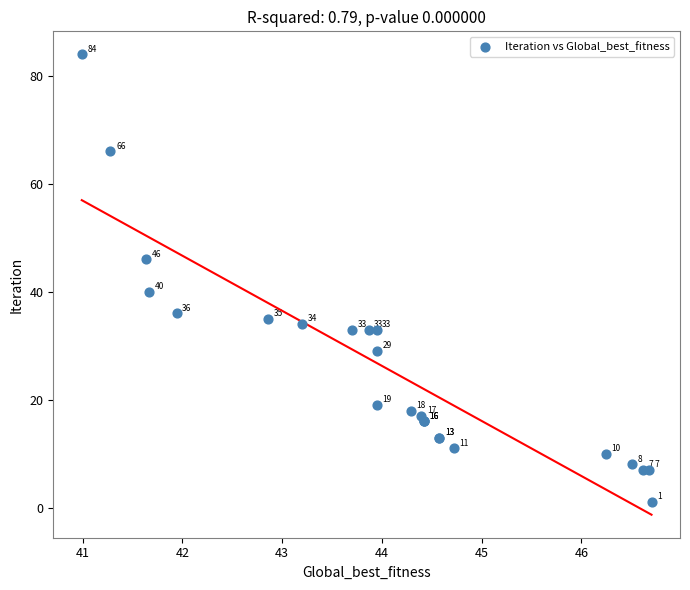

What Y value in the scatter plot is closest to 42?

40